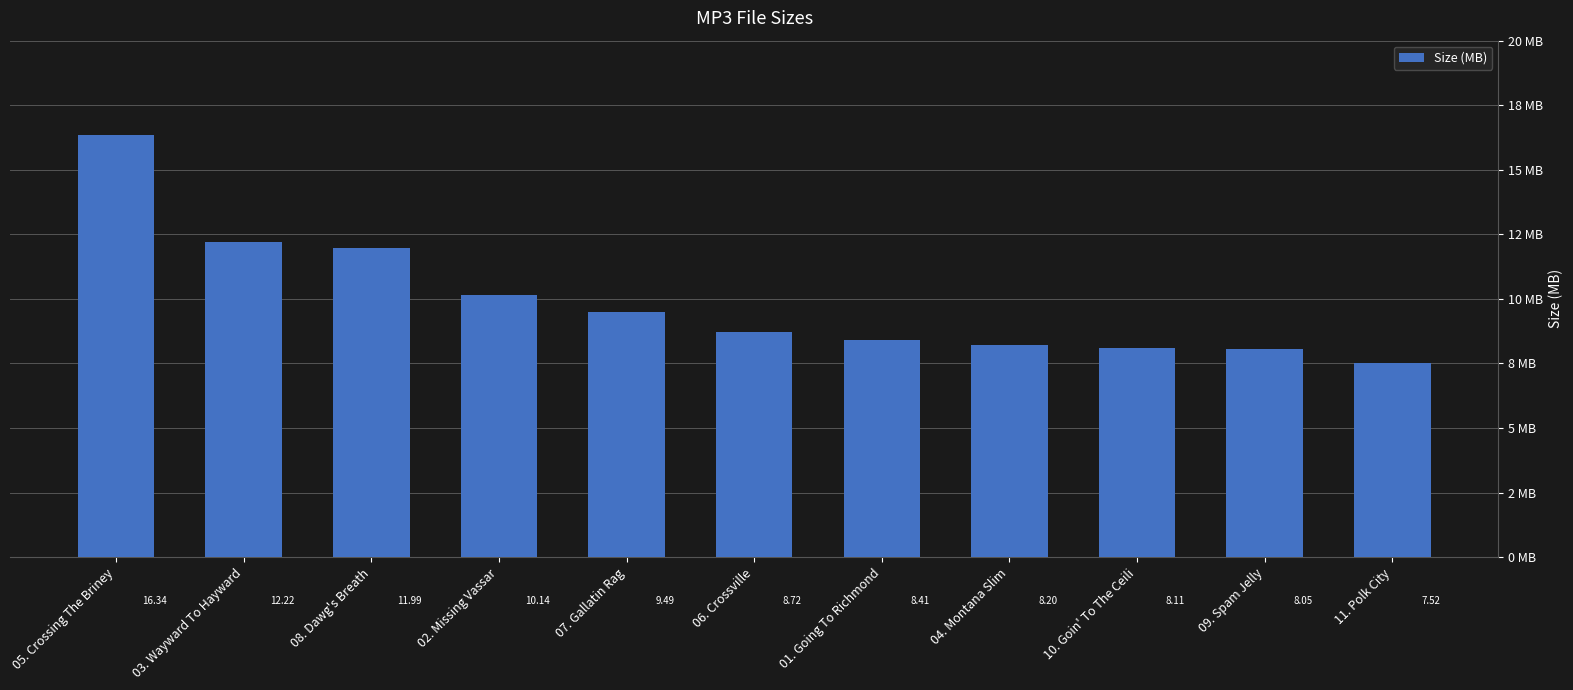

Does the chart contain any negative values?

No